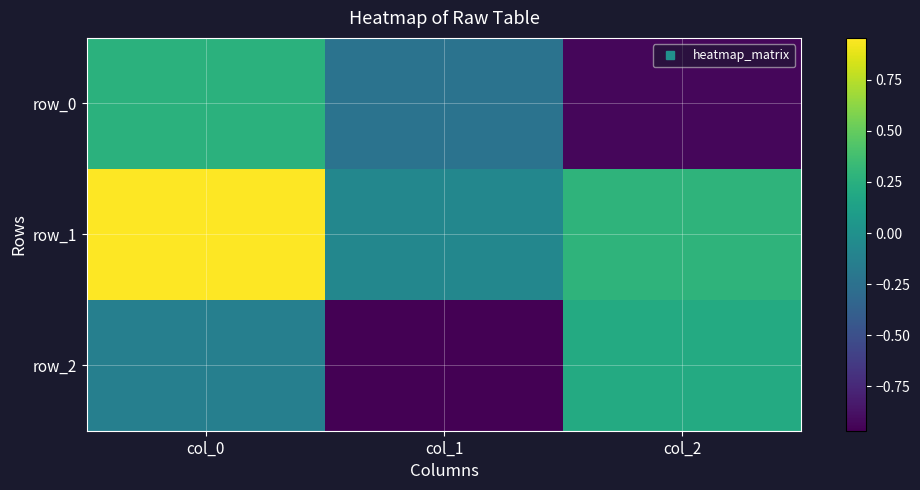

How many positive values does the row_1 series have?

2